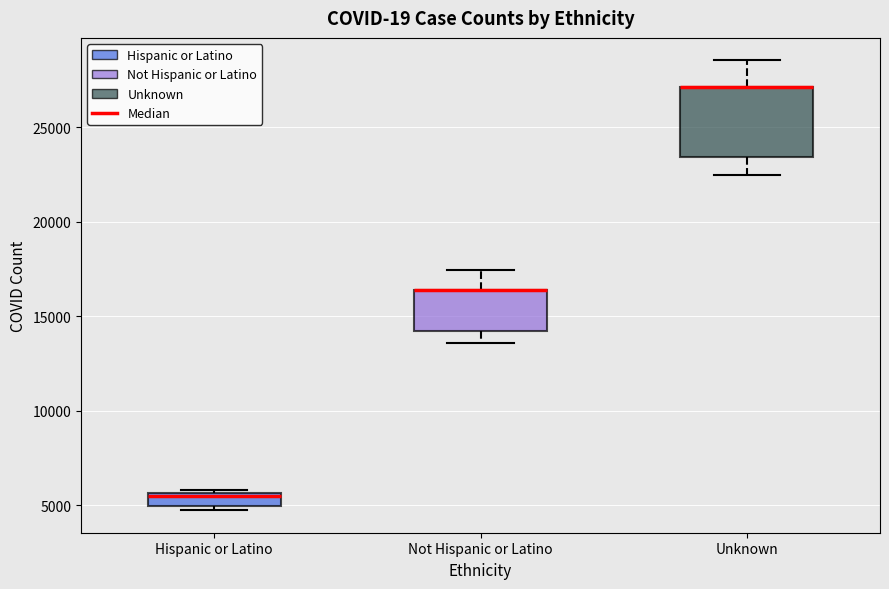

Comparing the boxes themselves (not the whiskers), which one is the tallest?

Unknown